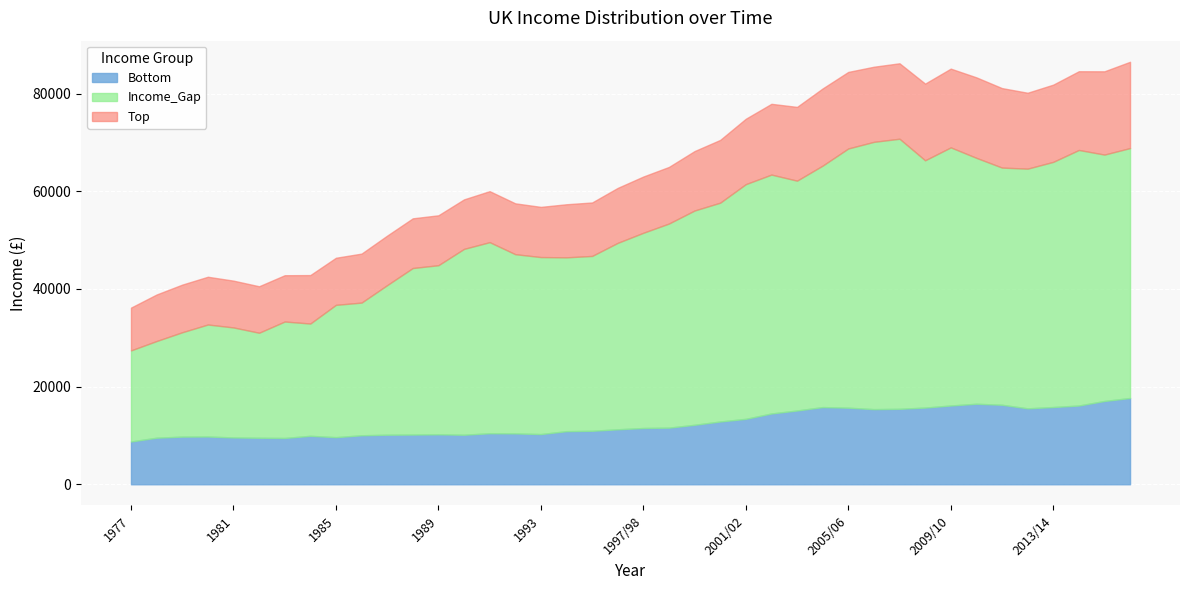

How many categories are shown in the chart?

40